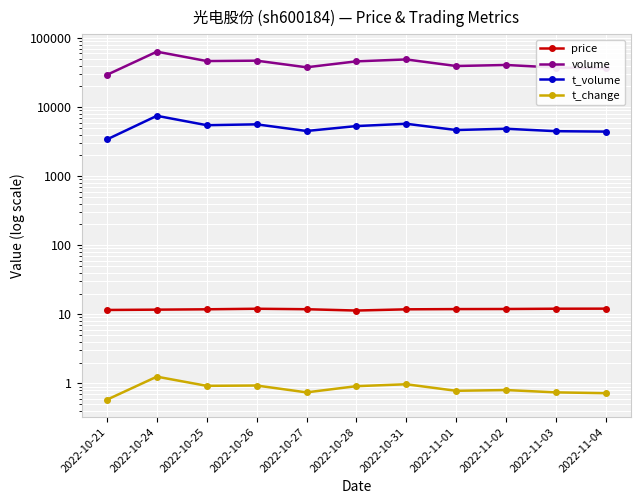

At which label does volume reach its peak?

2022-10-24